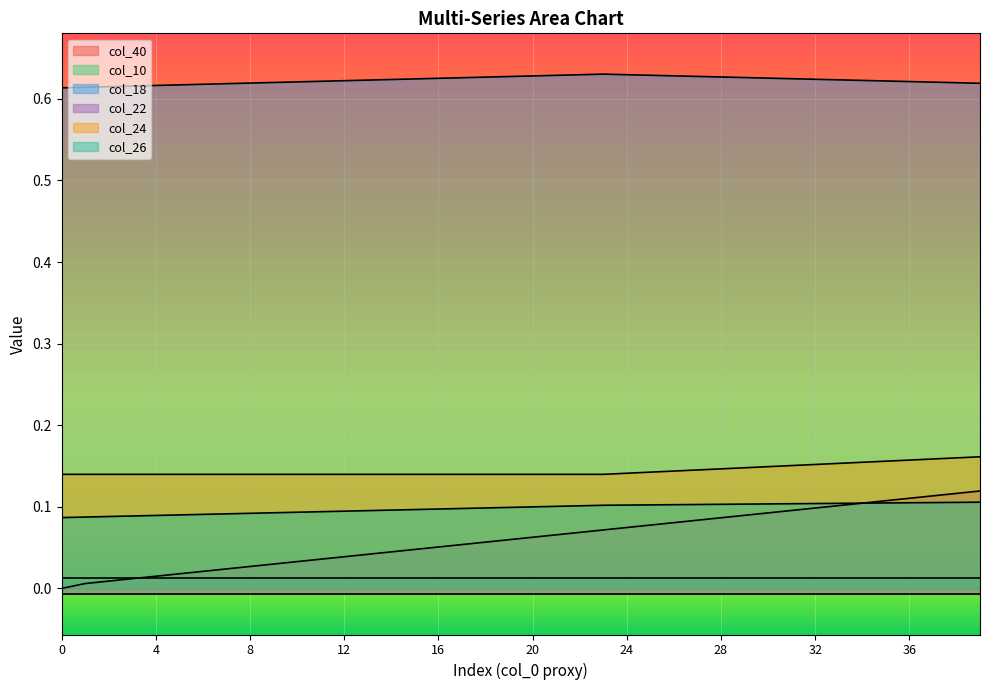

What value does the col_24 series have at 3?

0.1